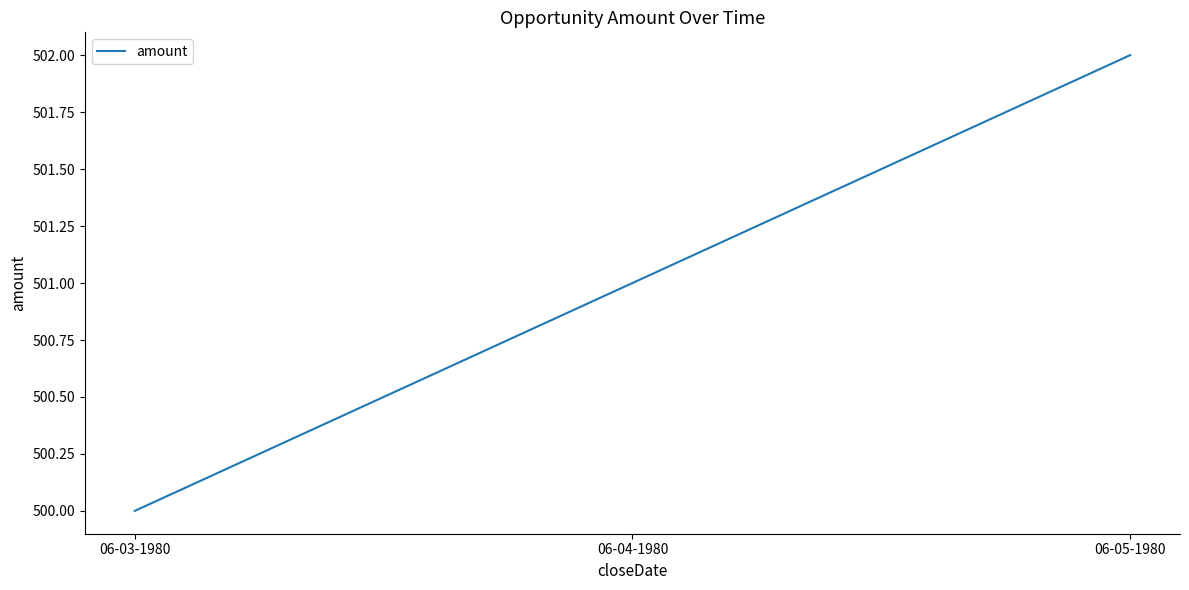

List the labels in order of value, smallest first.

06-03-1980, 06-04-1980, 06-05-1980